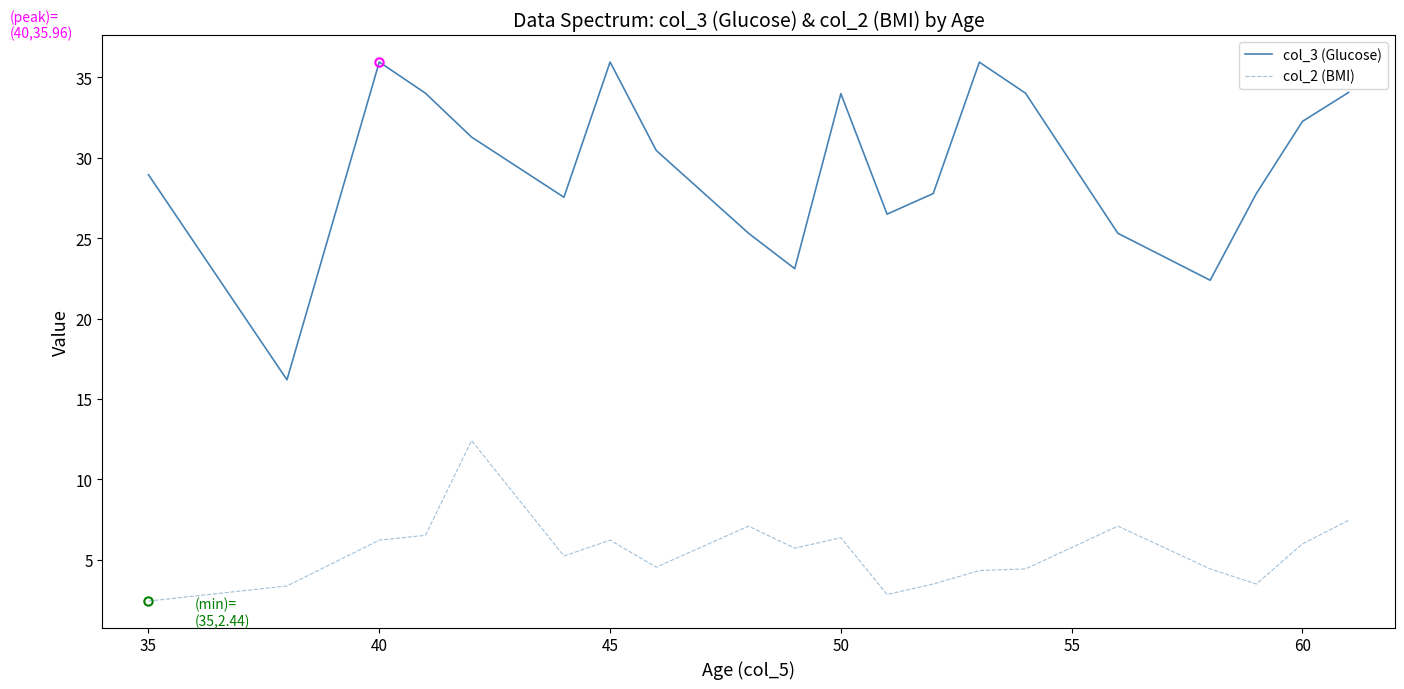

Rank the series by their maximum value, from lowest to highest.

col_2 (BMI), col_3 (Glucose)